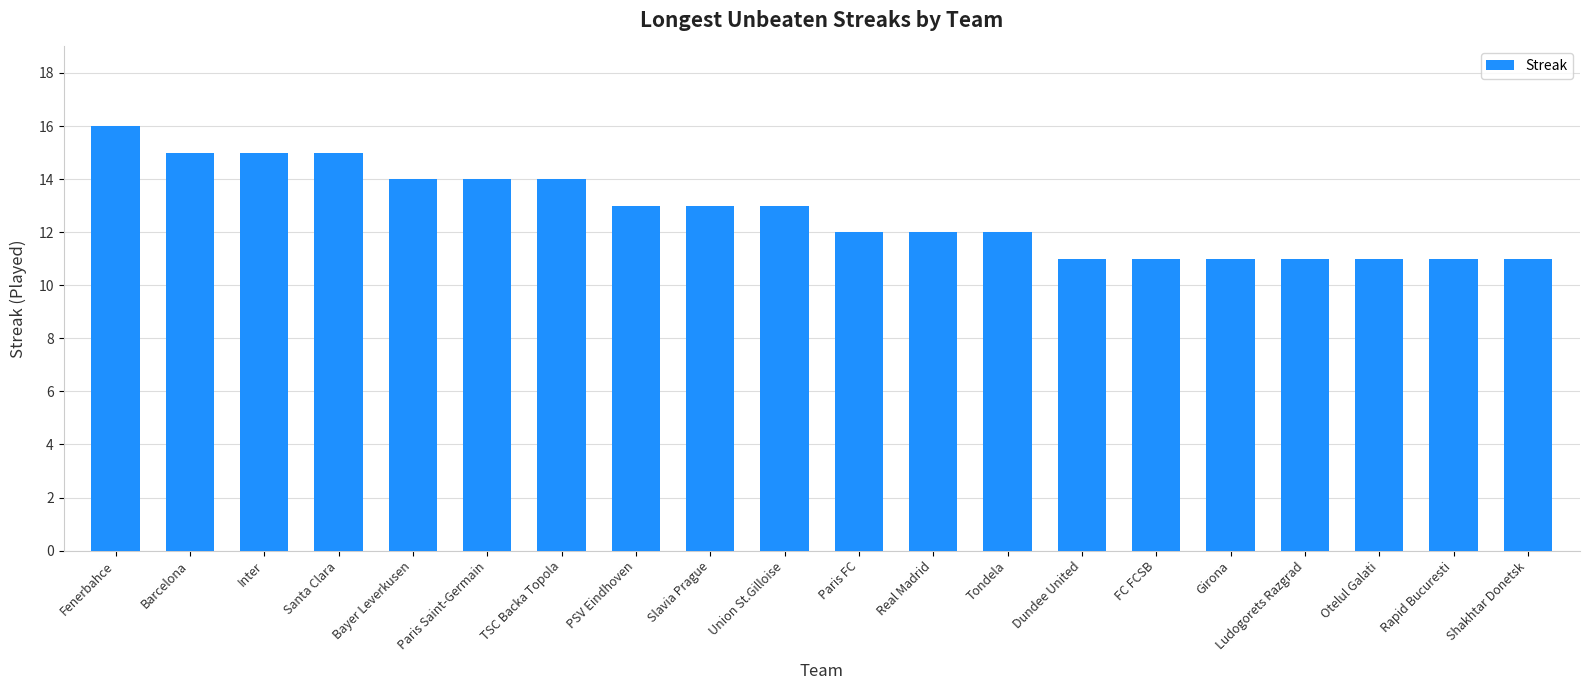

The value at Real Madrid is 12. True or false?

True